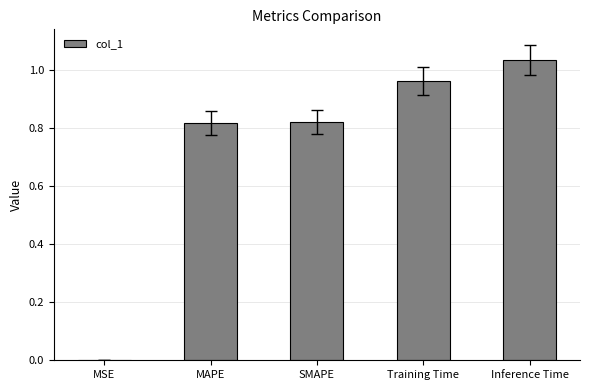

The value at MAPE is 1.3. True or false?

False